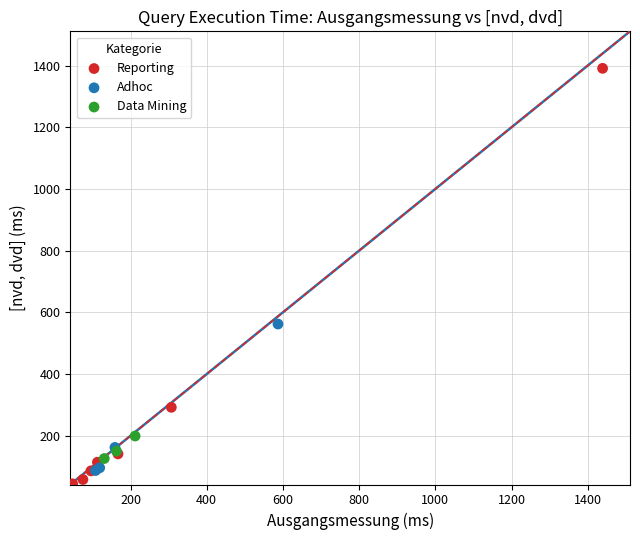

Which series has the largest Y range (max minus min)?

Reporting